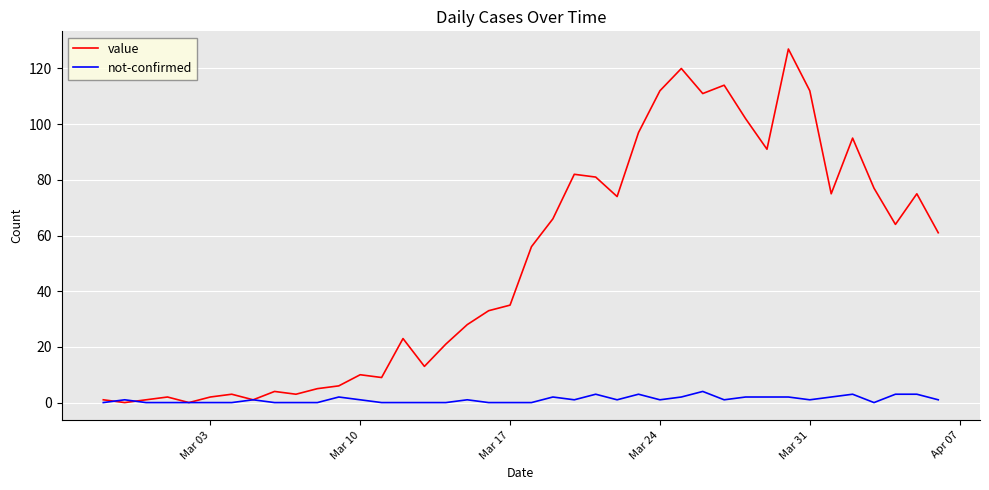

Rank the series by their average value, from highest to lowest.

value, not-confirmed